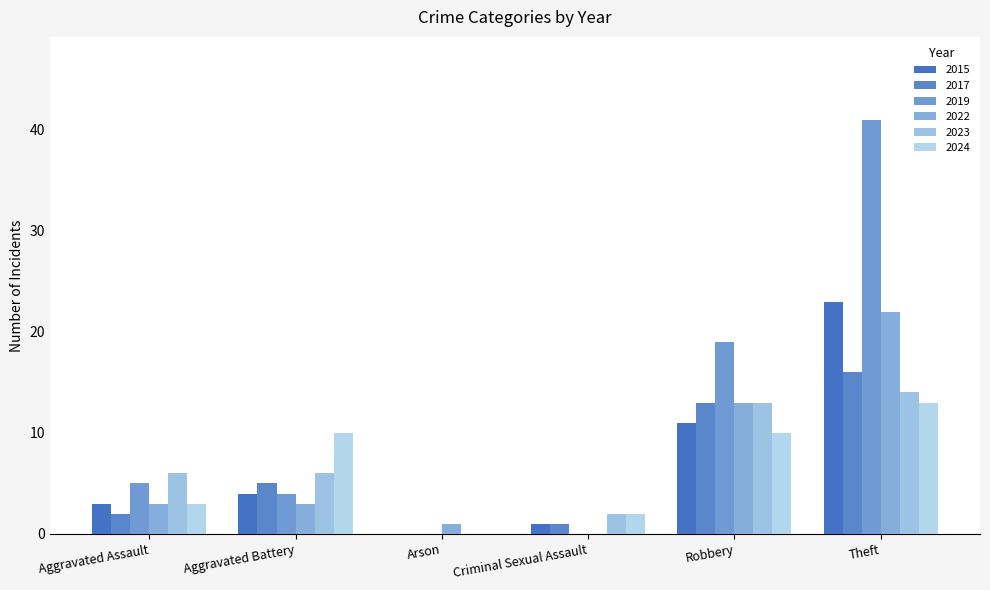

At which category is the sum across all series the highest?

Theft